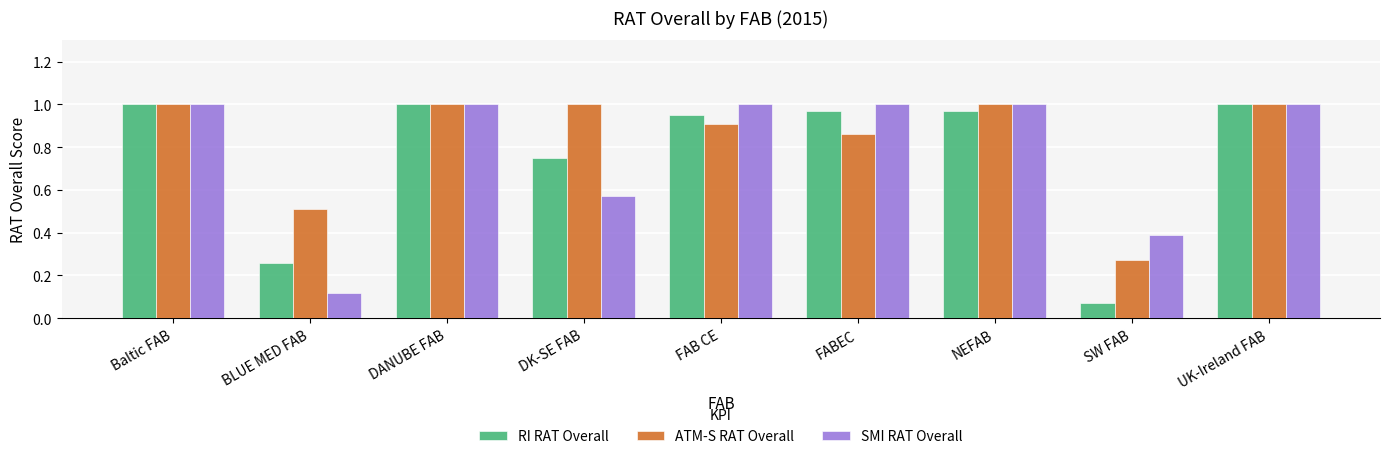

What is the label of the 9th bar from the right?

Baltic FAB